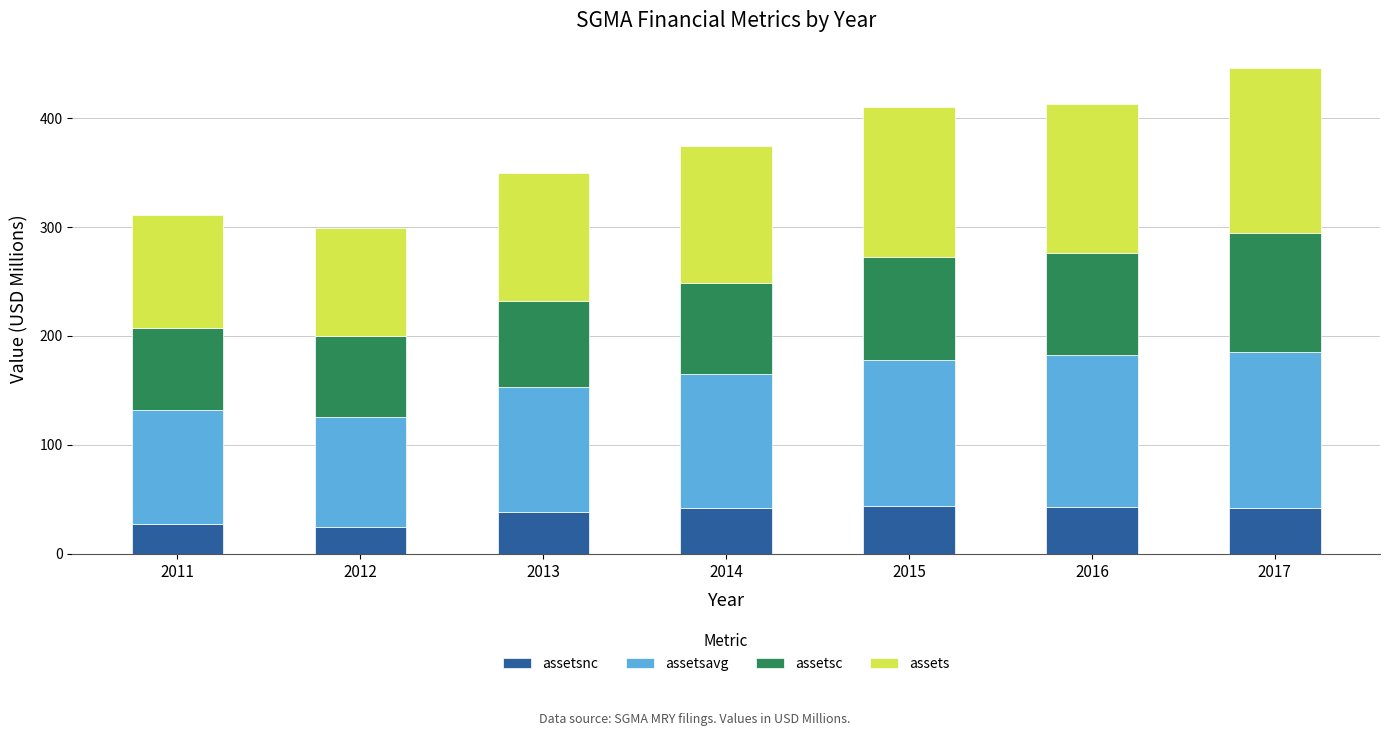

What is the total value across all series at 2016?

413.0